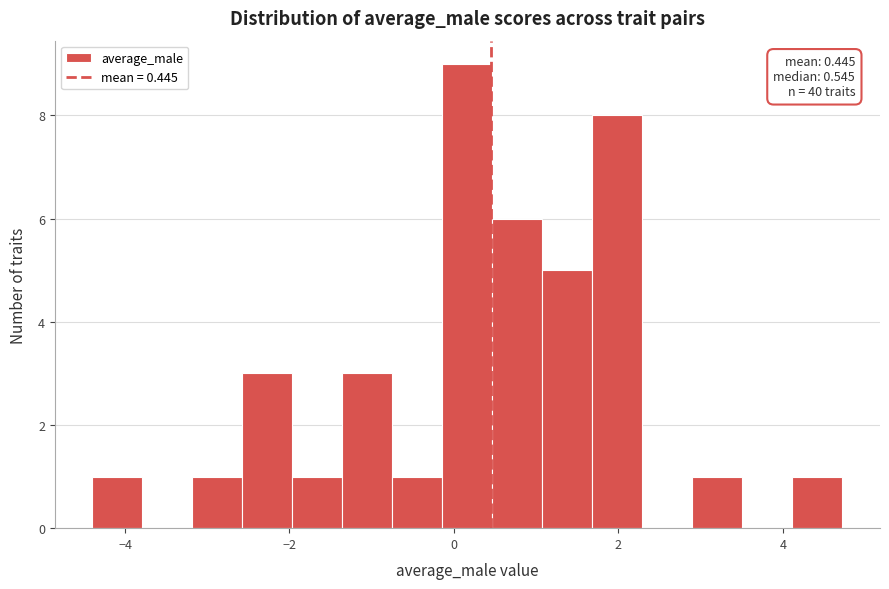

Read against the x-axis, roughly where is the centre of the tallest bar?

0.2